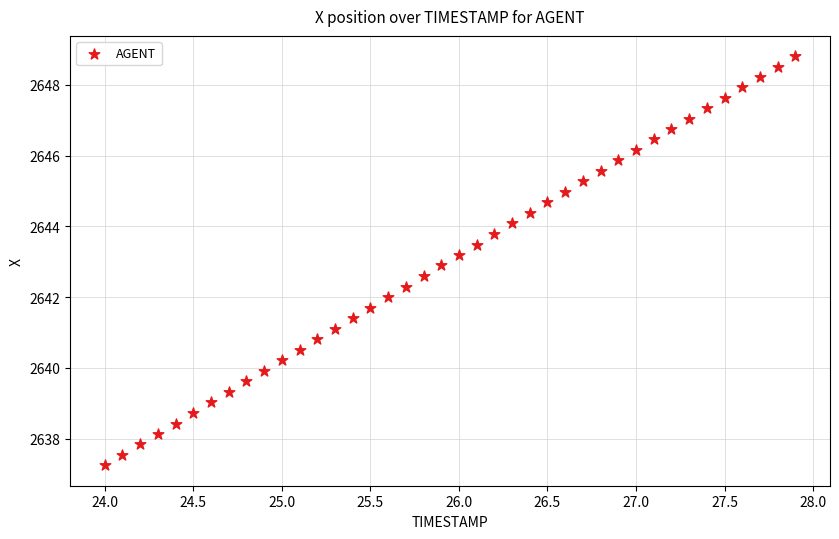

What is the range of Y values (max minus min)?

11.6